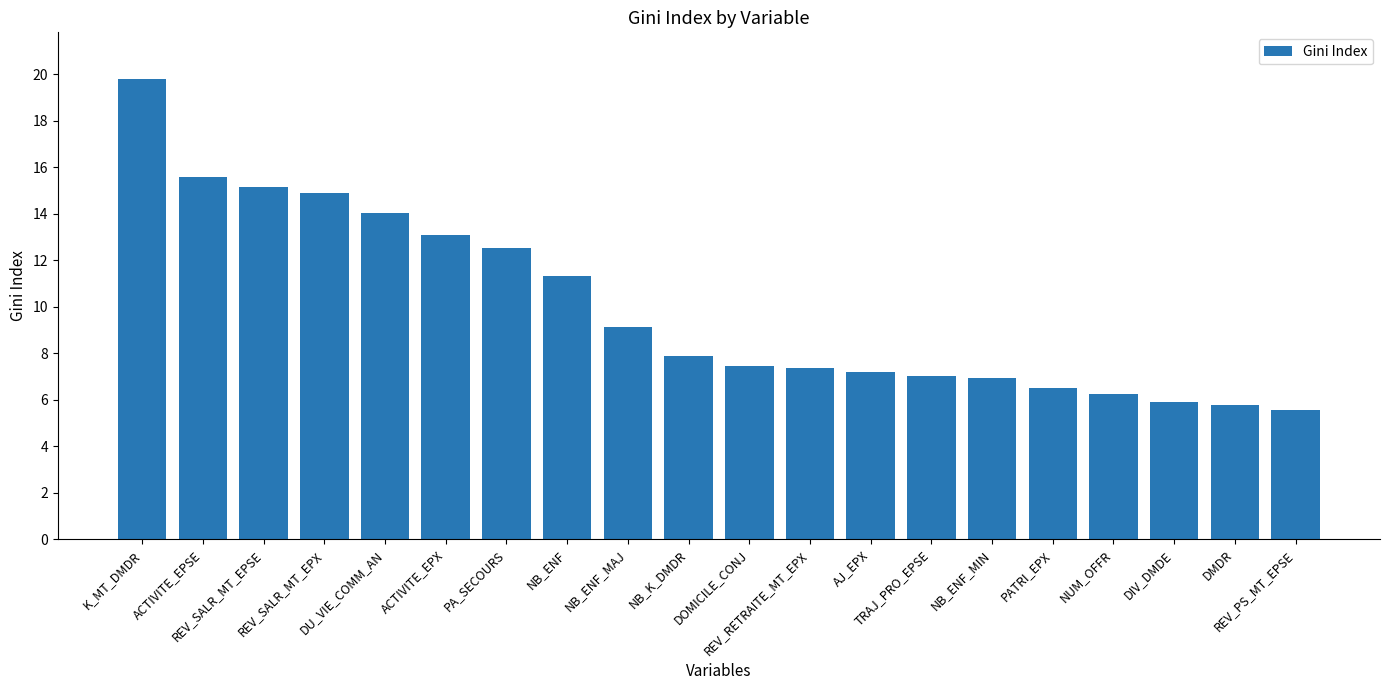

Approximately how many times larger is the value at NUM_OFFR compared to REV_SALR_MT_EPX?

0.4